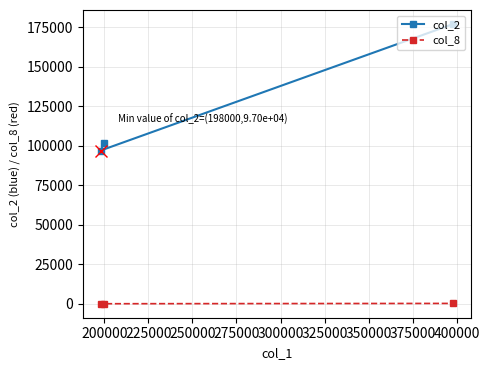

At how many categories does at least one series exceed 16800?

3